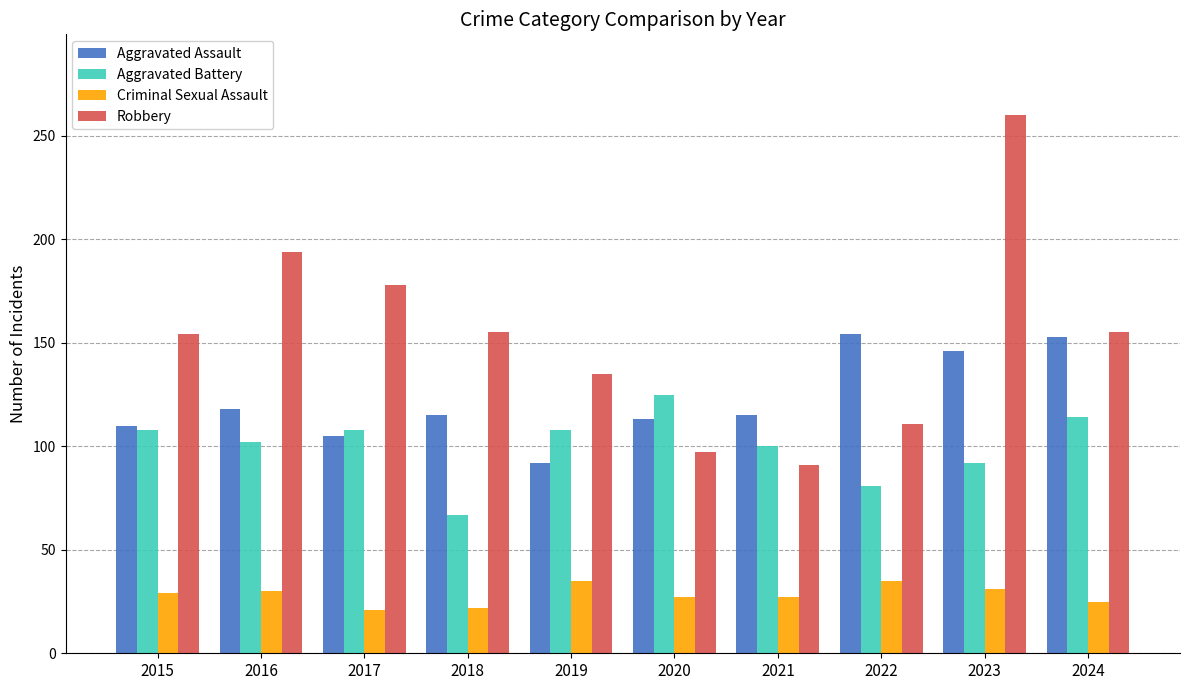

List the series in order of their overall mean, lowest first.

Criminal Sexual Assault, Aggravated Battery, Aggravated Assault, Robbery